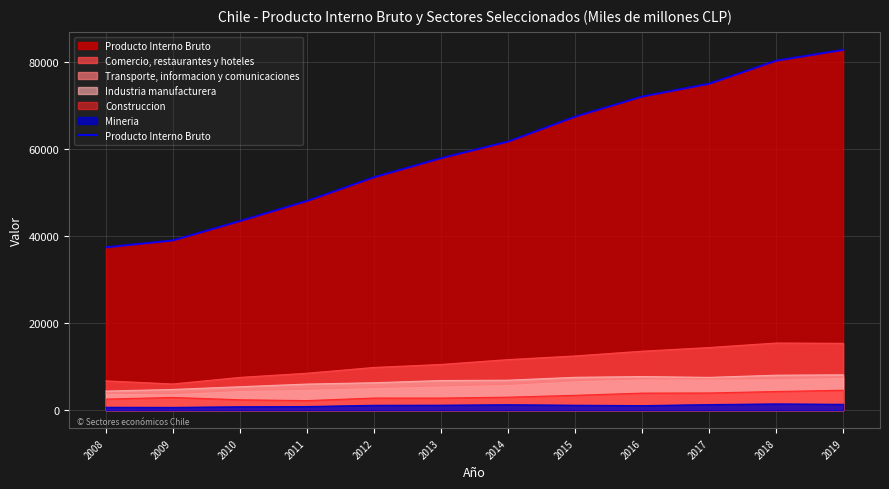

At which label is the value closest to 60120?

2014